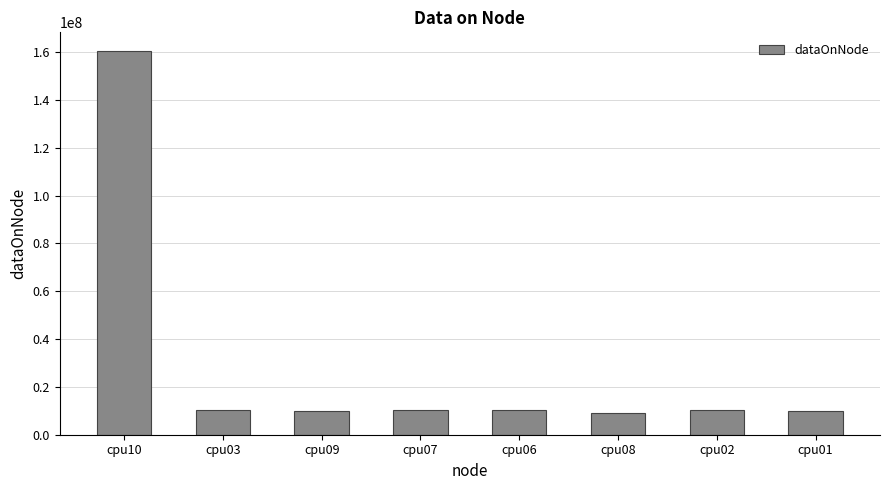

What is the difference between the values at cpu07 and cpu06?

15316